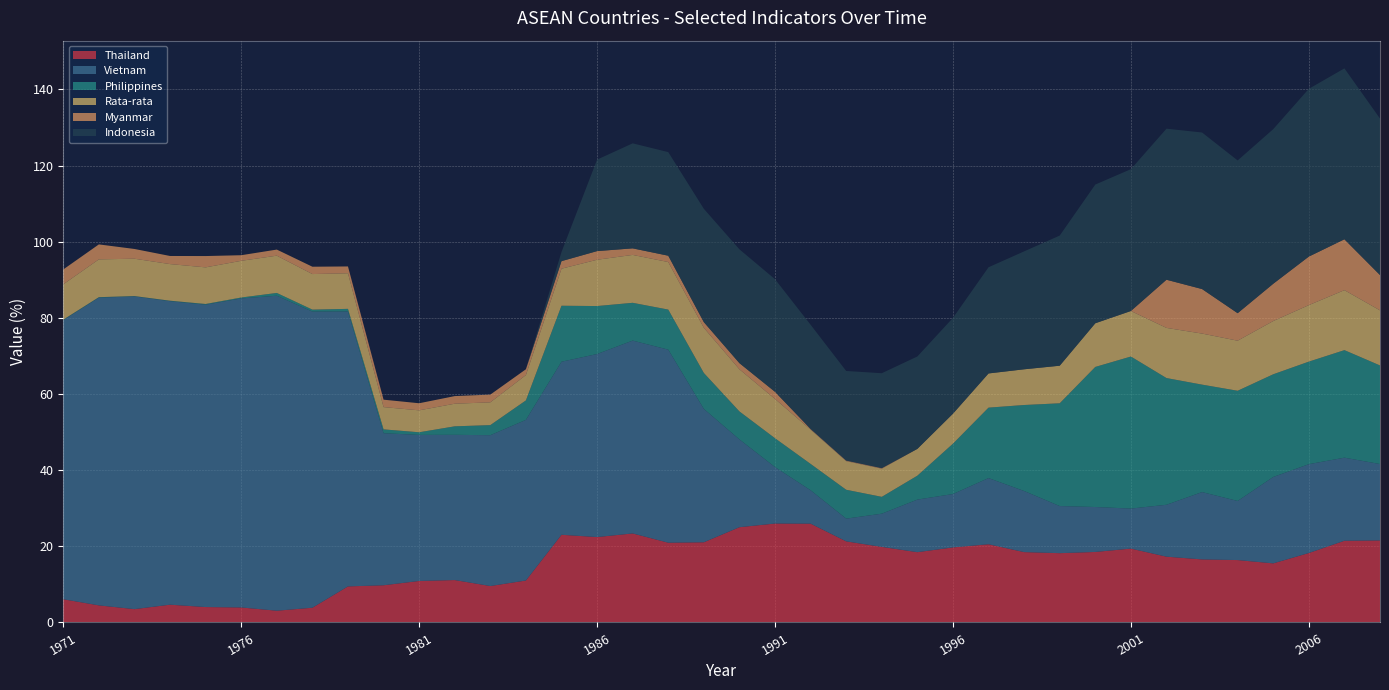

Reading right to left, extract all data points from this chart.

Thailand: 2008=21.6	2007=21.5	2006=18.2	2005=15.5	2004=16.4	2003=16.6	2002=17.3	2001=19.4	2000=18.5	1999=18.2	1998=18.5	1997=20.5	1996=19.7	1995=18.5	1994=19.9	1993=21.3	1992=25.9	1991=26.0	1990=25.0	1989=21.1	1988=20.9	1987=23.4	1986=22.4	1985=23.0	1984=11.0	1983=9.6	1982=11.1	1981=10.9	1980=9.8	1979=9.5	1978=3.9	1977=3.1	1976=3.9	1975=4.0	1974=4.7	1973=3.5	1972=4.5	1971=6.1
Vietnam: 2008=20.1	2007=21.8	2006=23.3	2005=22.7	2004=15.5	2003=17.7	2002=13.6	2001=10.5	2000=11.8	1999=12.4	1998=16.1	1997=17.4	1996=14.0	1995=13.8	1994=8.7	1993=6.0	1992=8.8	1991=14.8	1990=23.1	1989=35.0	1988=50.7	1987=50.6	1986=48.1	1985=45.5	1984=42.2	1983=39.6	1982=38.1	1981=38.4	1980=39.9	1979=72.2	1978=77.8	1977=82.7	1976=81.2	1975=79.4	1974=79.7	1973=82.1	1972=80.8	1971=73.3
Philippines: 2008=25.9	2007=28.2	2006=26.9	2005=27.0	2004=28.9	2003=28.2	2002=33.3	2001=39.9	2000=36.8	1999=27.0	1998=22.6	1997=18.5	1996=13.2	1995=6.3	1994=4.4	1993=7.6	1992=6.9	1991=7.6	1990=7.3	1989=9.4	1988=10.5	1987=9.9	1986=12.6	1985=14.7	1984=5.1	1983=2.6	1982=2.2	1981=0.7	1980=1.0	1979=0.7	1978=0.5	1977=0.7	1976=0.2	1975=0.2	1974=0.1	1973=0.1	1972=0.1	1971=0.1
Rata-rata: 2008=14.5	2007=15.8	2006=14.8	2005=14.0	2004=13.2	2003=13.4	2002=13.2	2001=12.0	2000=11.5	1999=9.9	1998=9.4	1997=9.0	1996=7.9	1995=7.0	1994=7.4	1993=7.5	1992=9.0	1991=10.3	1990=11.1	1989=11.9	1988=12.5	1987=12.6	1986=12.2	1985=9.7	1984=6.7	1983=6.0	1982=5.9	1981=5.8	1980=5.8	1979=9.3	1978=9.3	1977=9.8	1976=9.6	1975=9.6	1974=9.6	1973=9.8	1972=9.9	1971=9.3
Myanmar: 2008=9.3	2007=13.4	2006=12.8	2005=9.8	2004=7.2	2003=11.7	2002=12.7	2001=0.0	2000=0.0	1999=0.0	1998=0.0	1997=0.0	1996=0.0	1995=0.0	1994=0.1	1993=0.1	1992=0.2	1991=1.9	1990=1.6	1989=1.5	1988=1.7	1987=1.7	1986=2.3	1985=2.0	1984=1.5	1983=2.0	1982=2.0	1981=1.9	1980=1.9	1979=1.8	1978=1.9	1977=1.6	1976=1.5	1975=3.0	1974=2.1	1973=2.6	1972=3.9	1971=3.9
Indonesia: 2008=41.1	2007=44.9	2006=44.1	2005=40.6	2004=40.1	2003=41.1	2002=39.7	2001=37.2	2000=36.4	1999=34.2	1998=31.0	1997=27.9	1996=25.2	1995=24.3	1994=24.9	1993=23.5	1992=27.4	1991=29.6	1990=29.9	1989=29.8	1988=27.2	1987=27.6	1986=24.0	1985=2.4	1984=0.0	1983=0.0	1982=0.0	1981=0.0	1980=0.0	1979=0.0	1978=0.0	1977=0.0	1976=0.0	1975=0.0	1974=0.0	1973=0.0	1972=0.0	1971=0.0